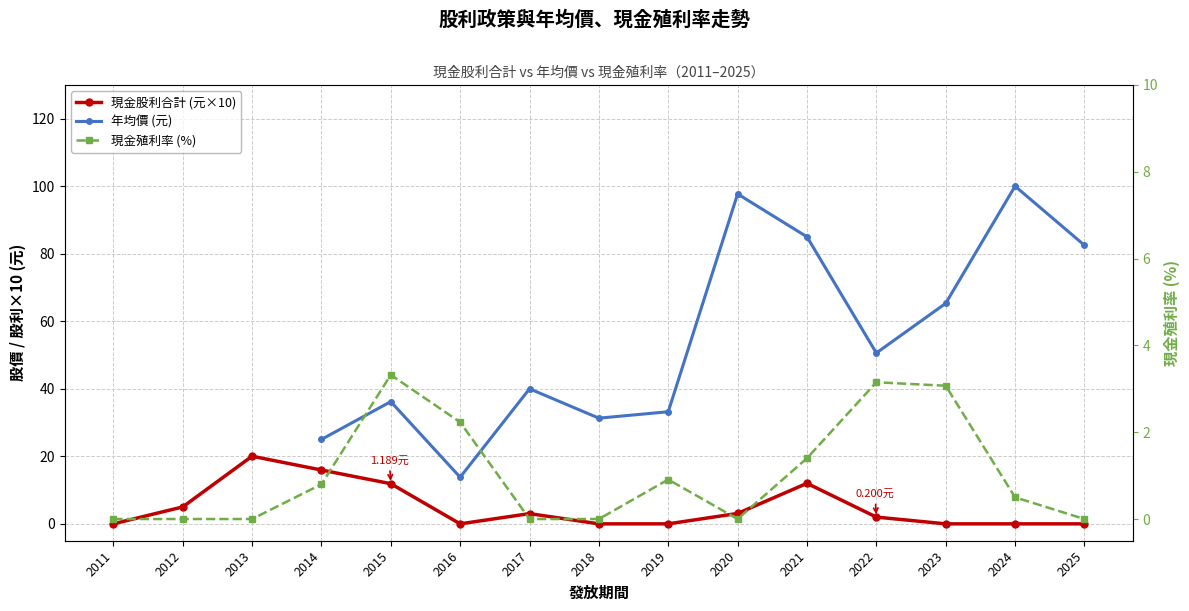

What is the difference between the 現金殖利率 (%) values at 2019 and 2020?

0.9